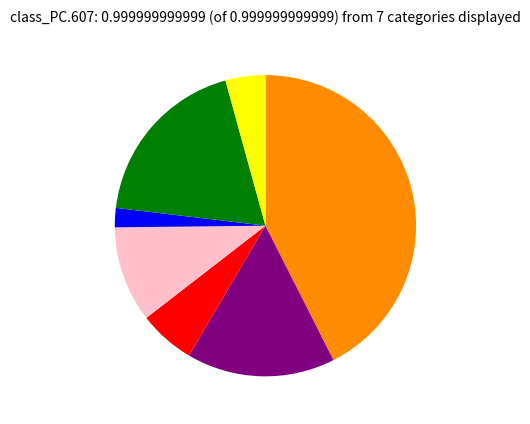

Is there any slice that represents more than half of the pie?

No